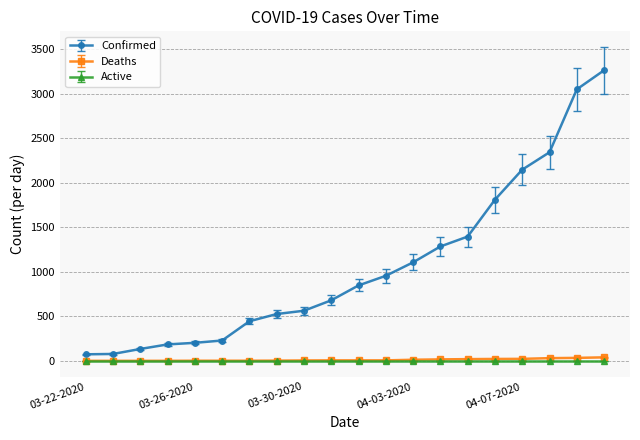

At how many categories does at least one series exceed 1060?

8